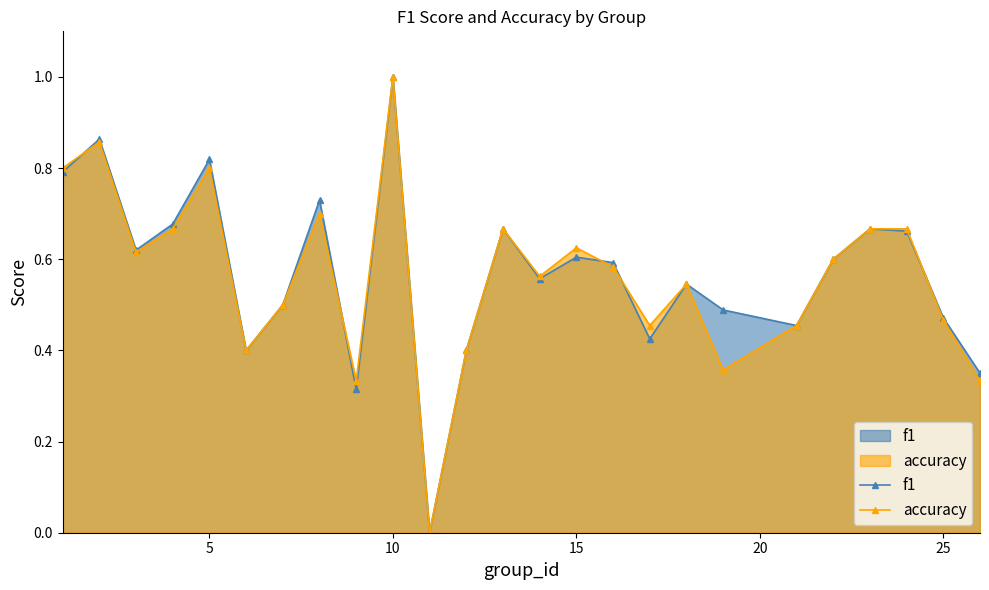

How many intersections are there between f1 and accuracy?

5